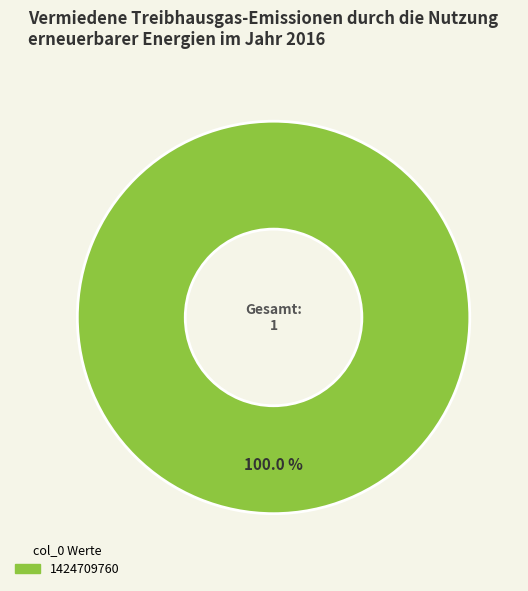

How many segments does this pie chart have?

1